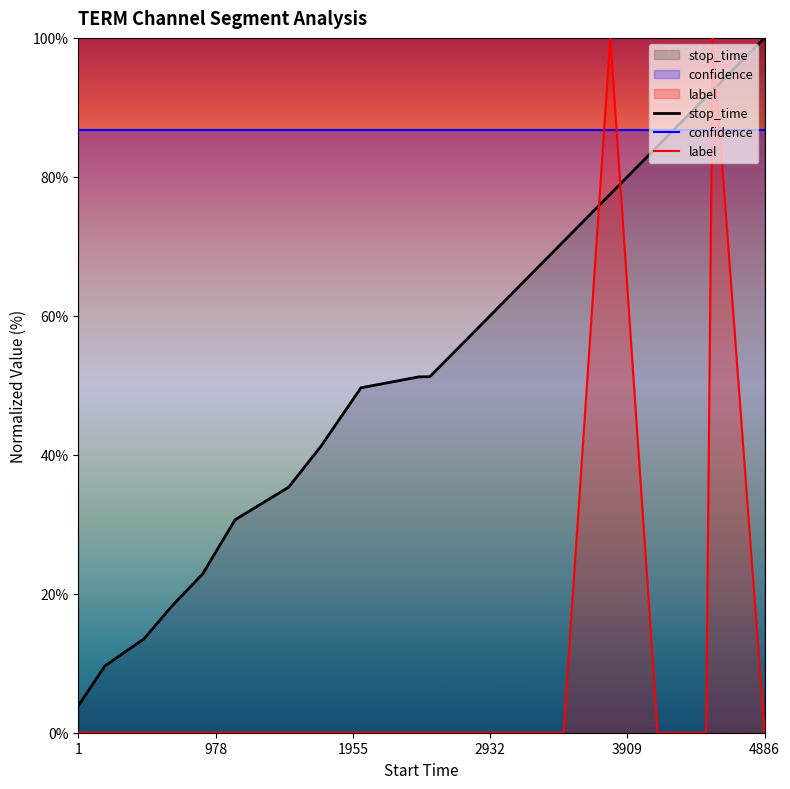

Rank the series by their average value, from lowest to highest.

label, stop_time, confidence